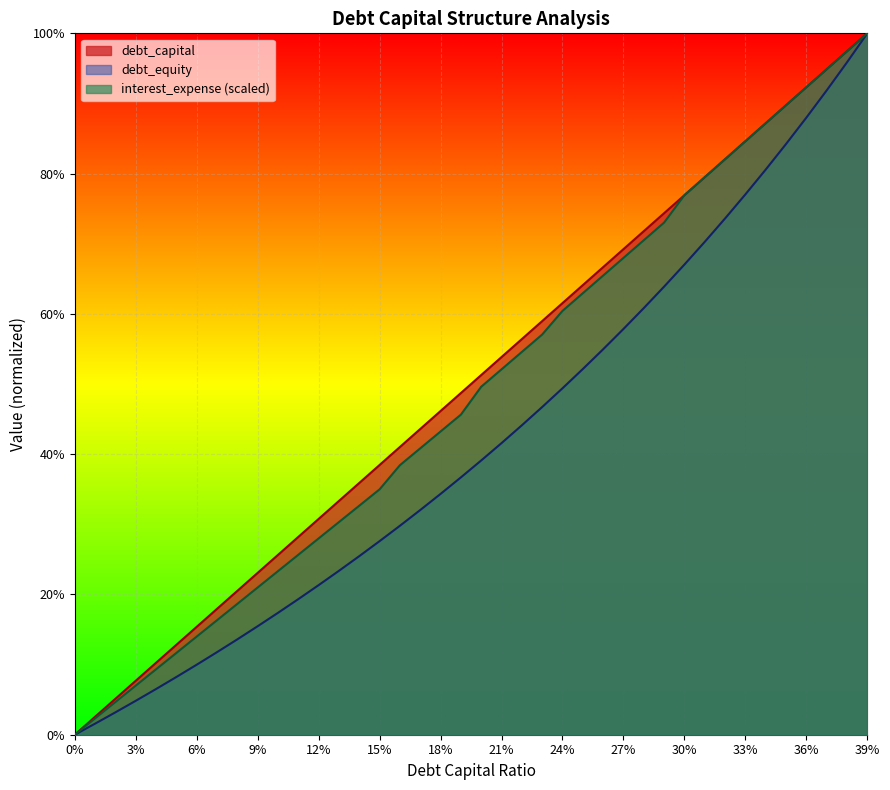

At 0.38, list the series in order from smallest to largest.

debt_equity, debt_capital, interest_expense